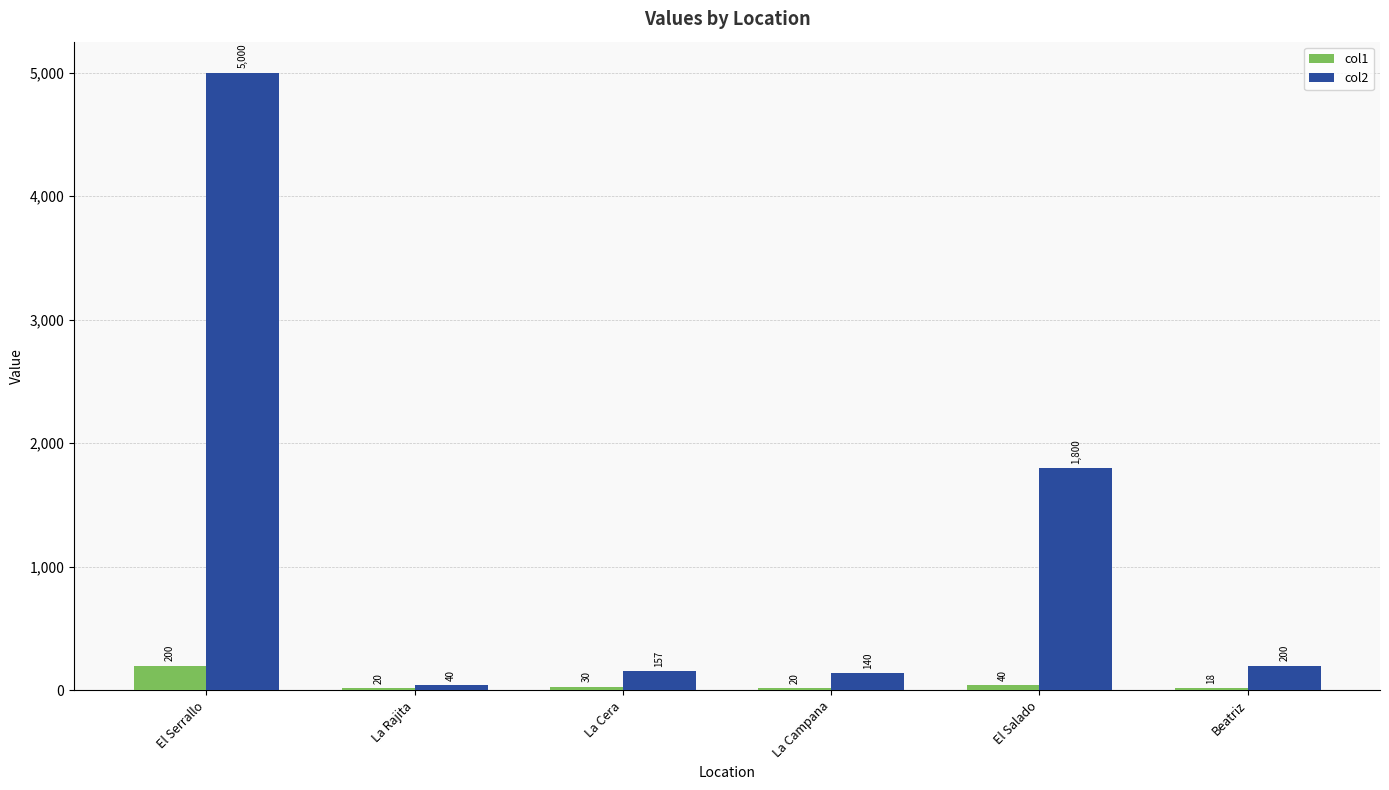

What is the sum of all col2 values?

7337